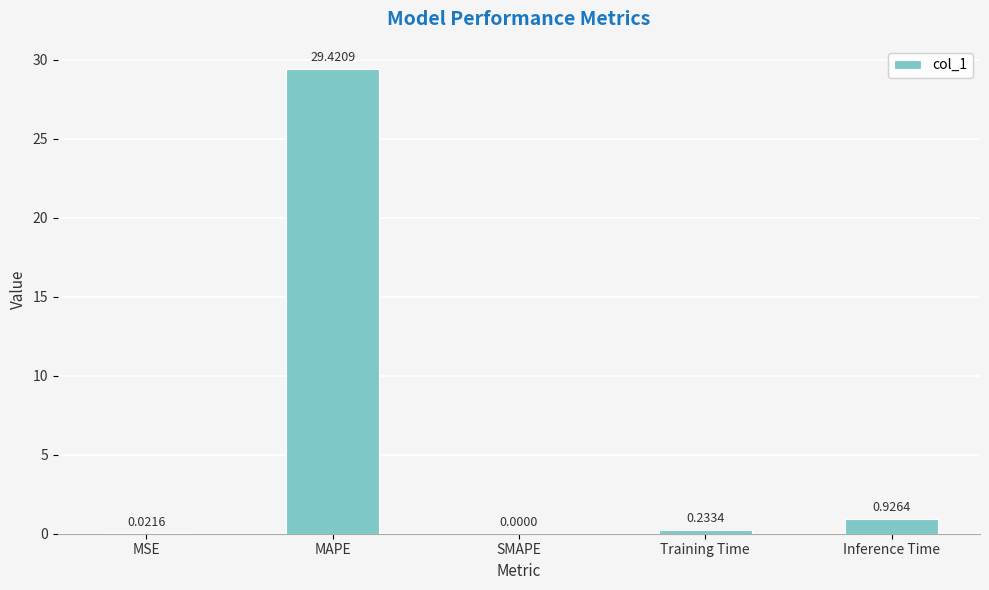

Are the bars horizontal?

No